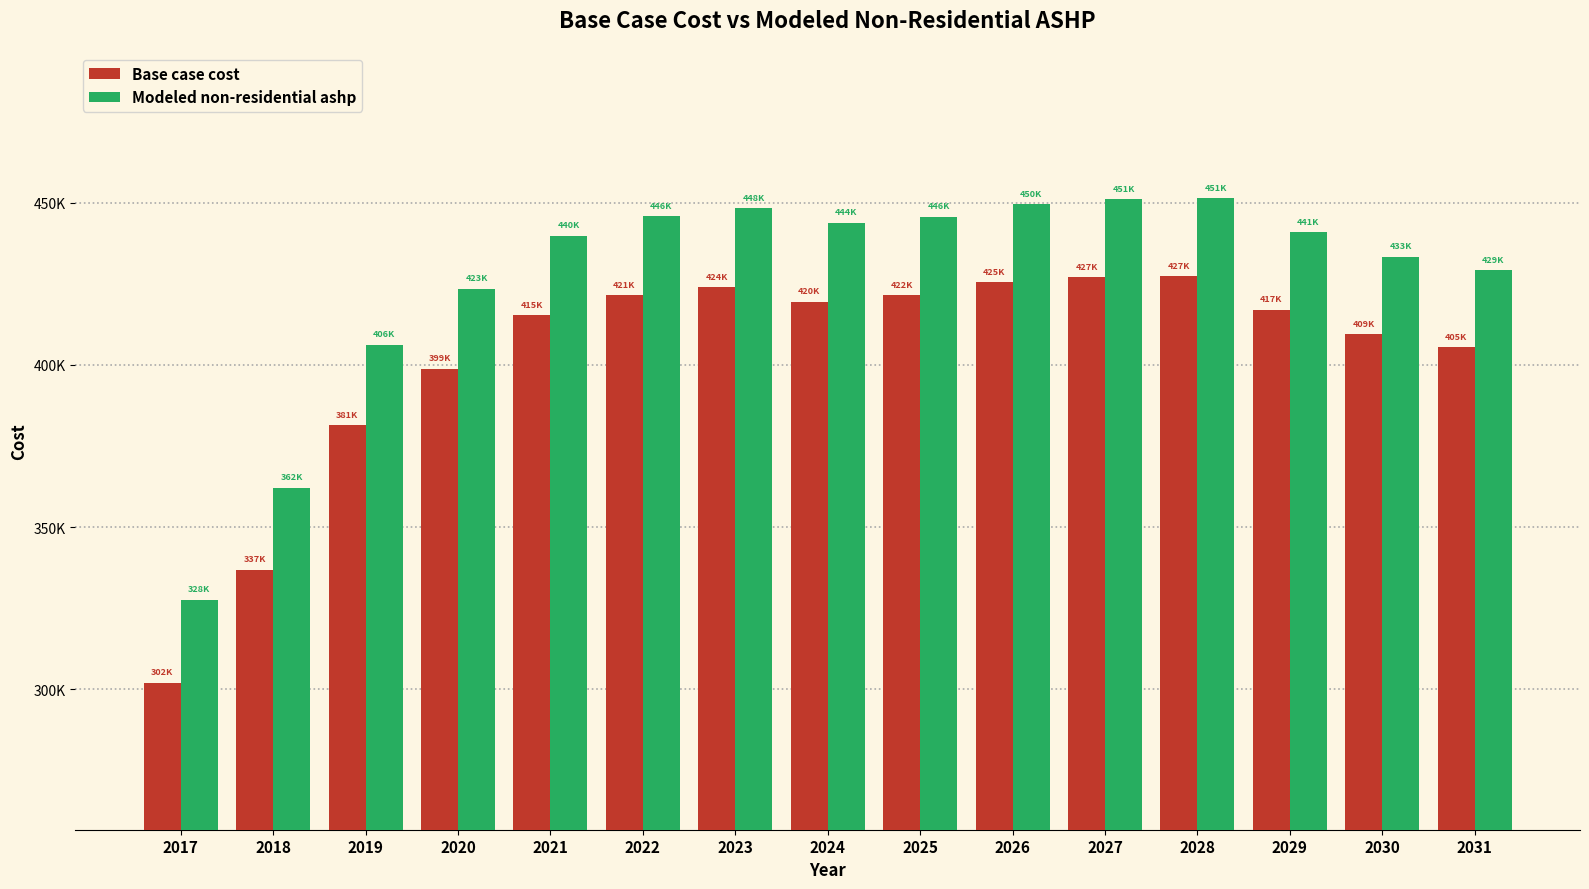

What are all the series names shown in the legend?

Base case cost, Modeled non-residential ashp